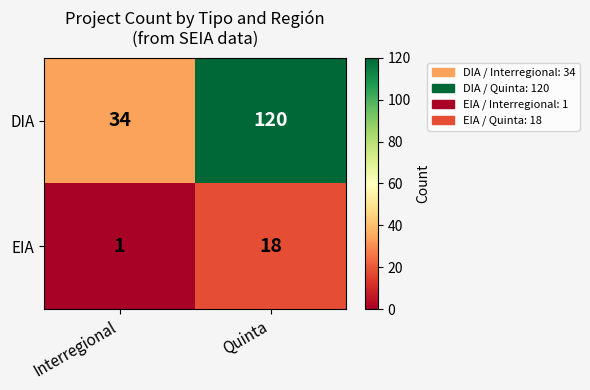

Which label corresponds to the smallest value in the chart?

Interregional